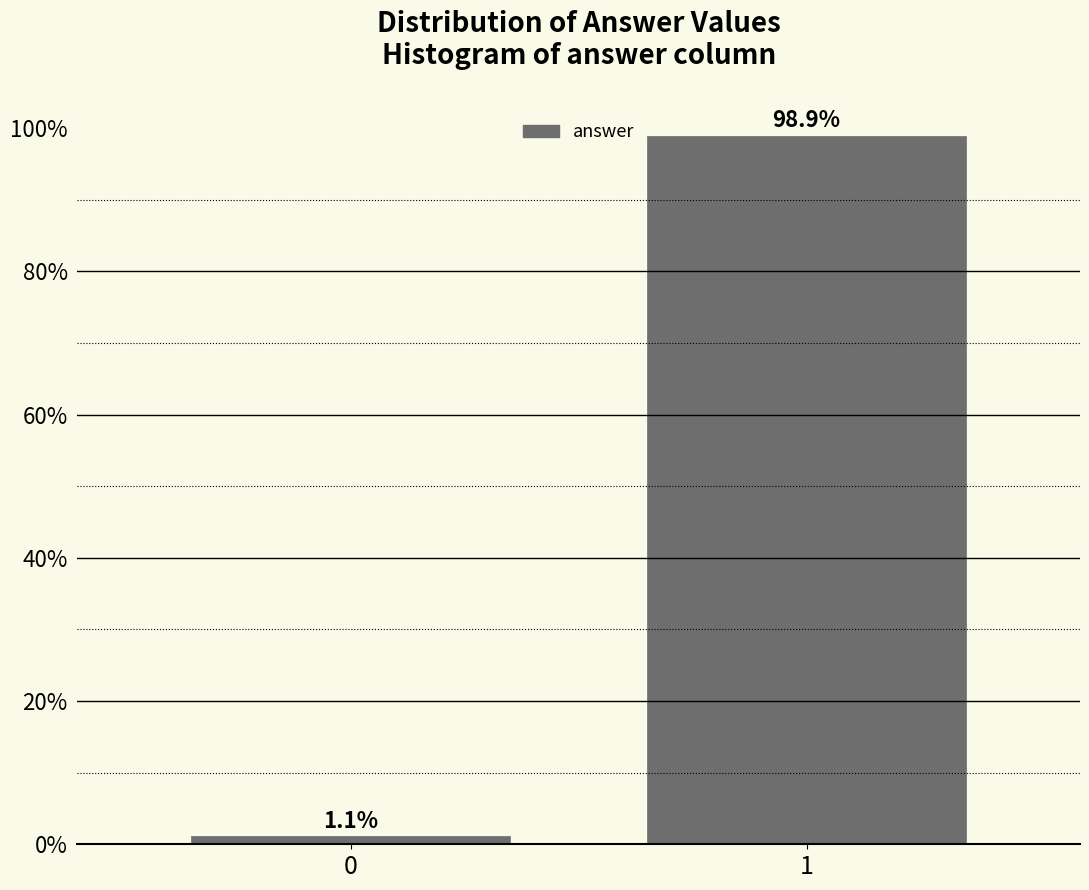

Reading left to right, what are all the values shown in this chart?

1.1	98.9